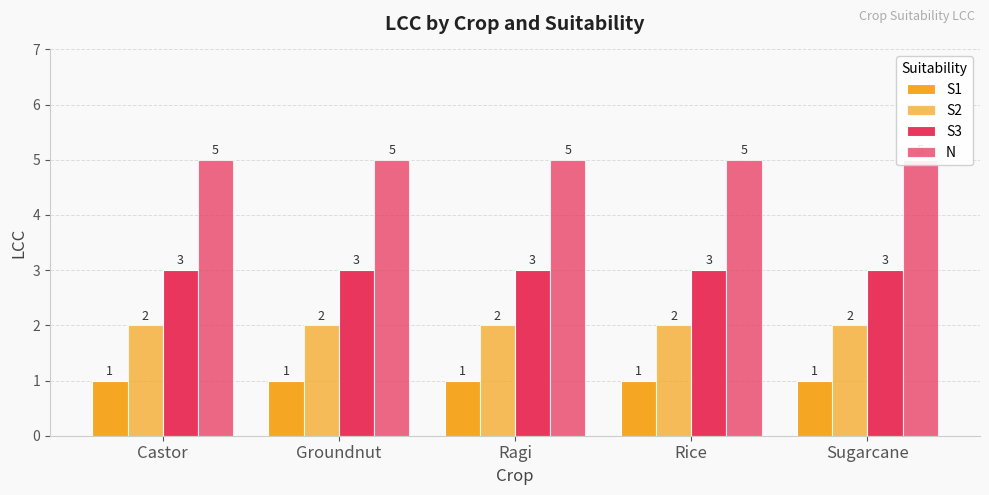

Reading right to left, transcribe all the data shown in this chart.

S1: Sugarcane=1	Rice=1	Ragi=1	Groundnut=1	Castor=1
S2: Sugarcane=2	Rice=2	Ragi=2	Groundnut=2	Castor=2
S3: Sugarcane=3	Rice=3	Ragi=3	Groundnut=3	Castor=3
N: Sugarcane=5	Rice=5	Ragi=5	Groundnut=5	Castor=5